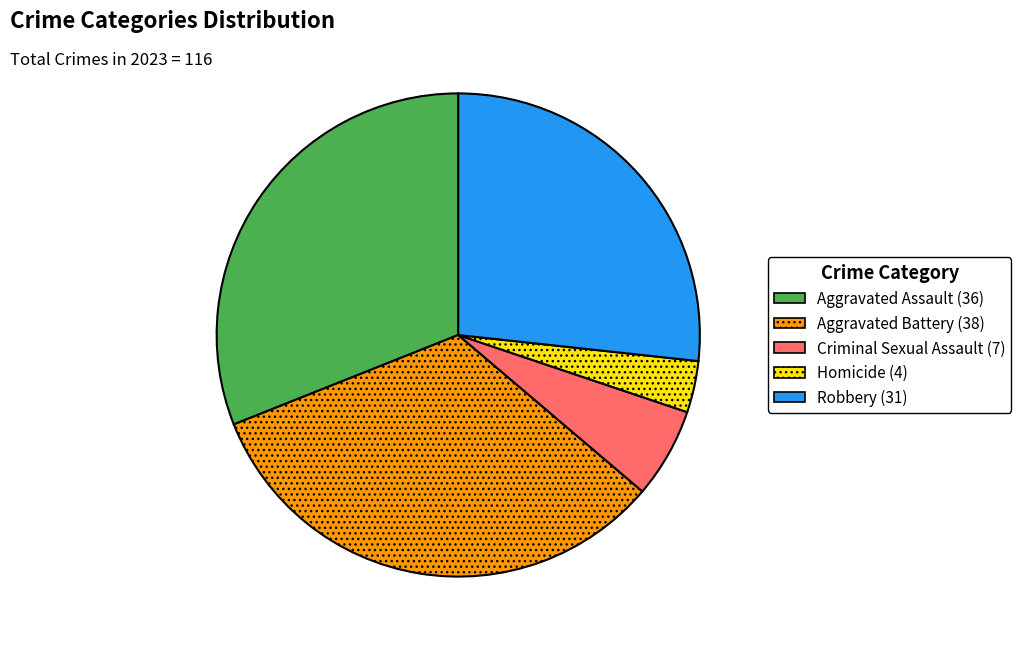

Which slice is the smallest?

Homicide